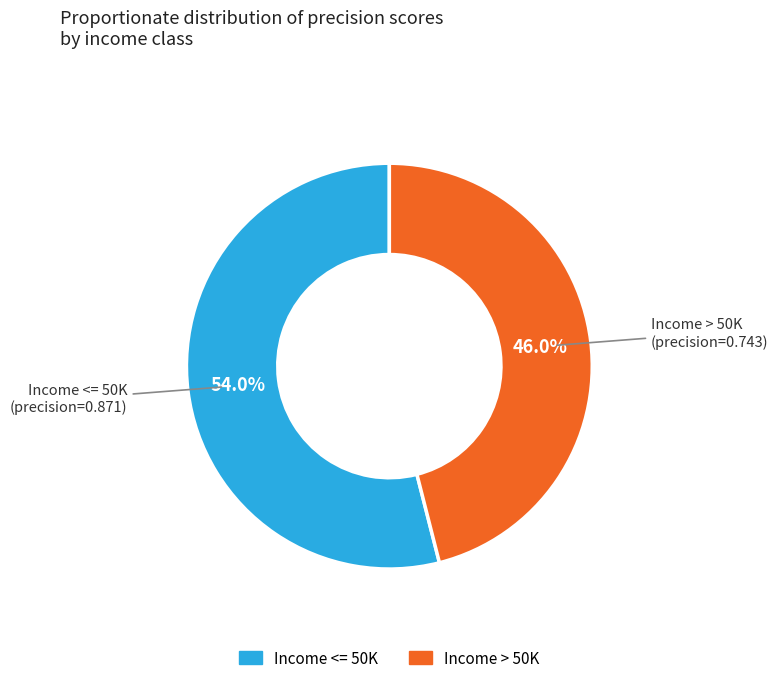

Combined, do Income > 50K and Income <= 50K account for over 50%?

Yes